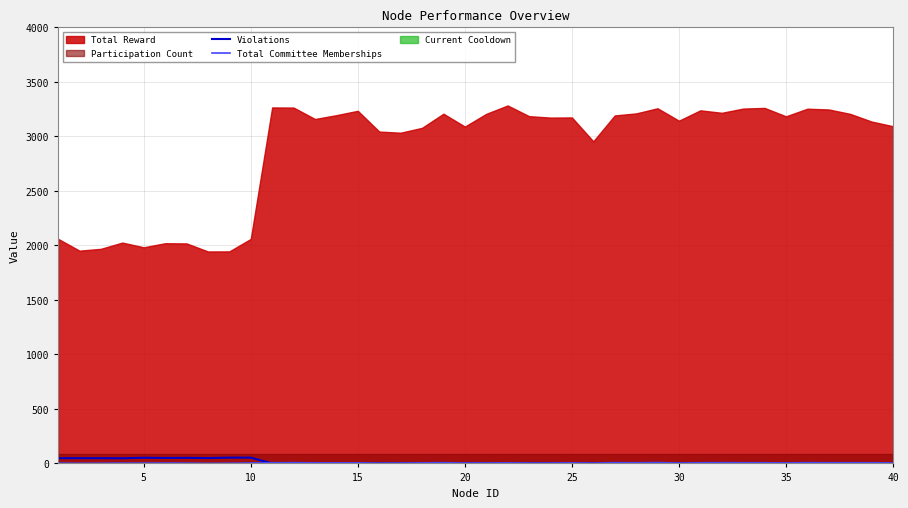

Is the value of Violations at 5 greater than the value of Total Committee Memberships at 15?

Yes